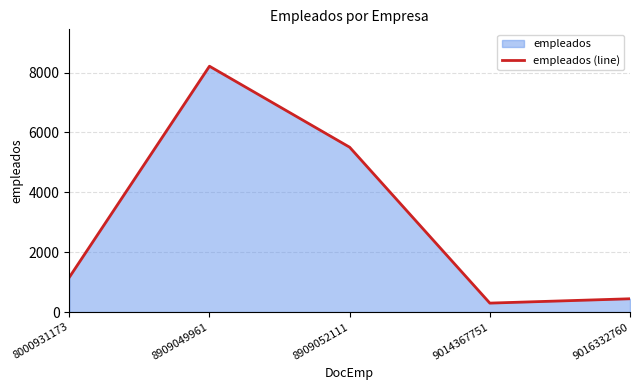

Rank the categories by value from lowest to highest.

9014367751, 9016332760, 8000931173, 8909052111, 8909049961